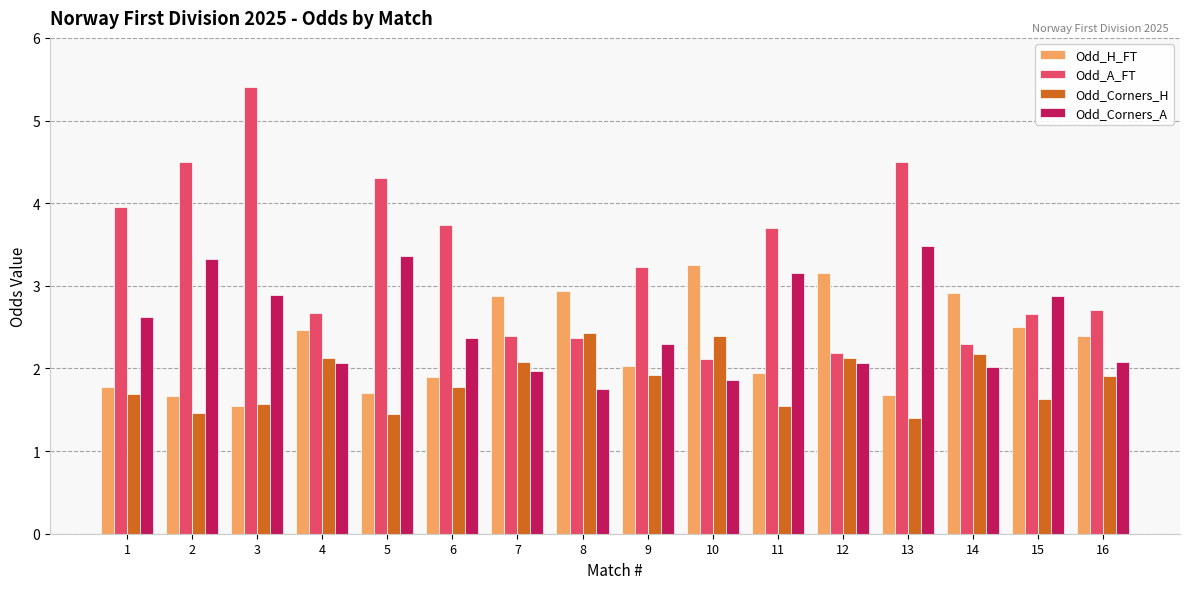

At which label does Odd_H_FT reach its minimum?

3